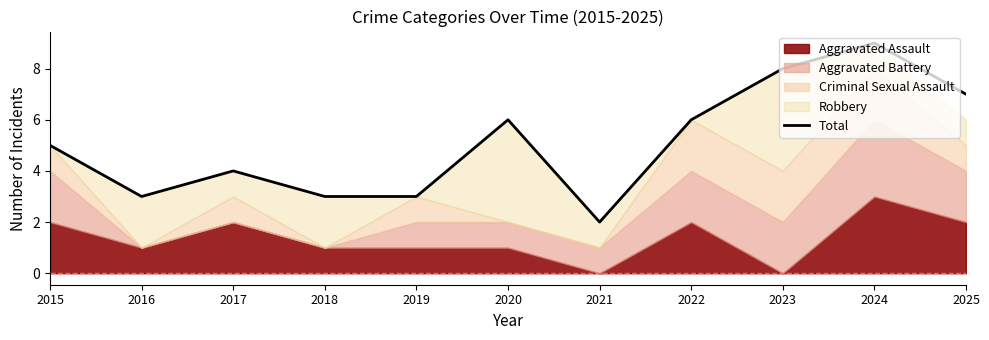

What is the change in value from 2015 to 2016?

-2